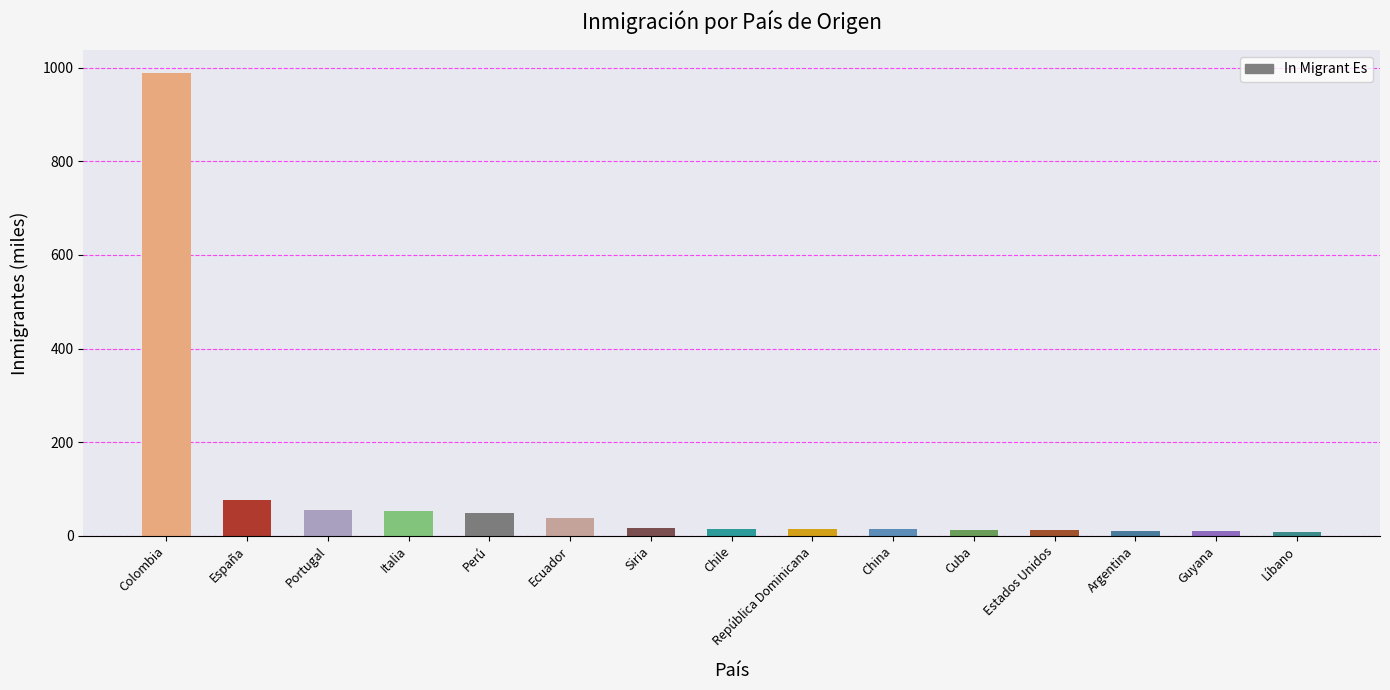

What is the maximum value shown in the chart?

988.5